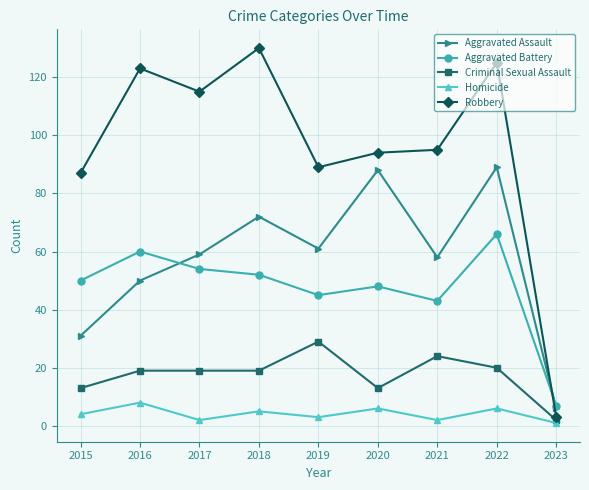

Does the chart have visible grid lines?

Yes